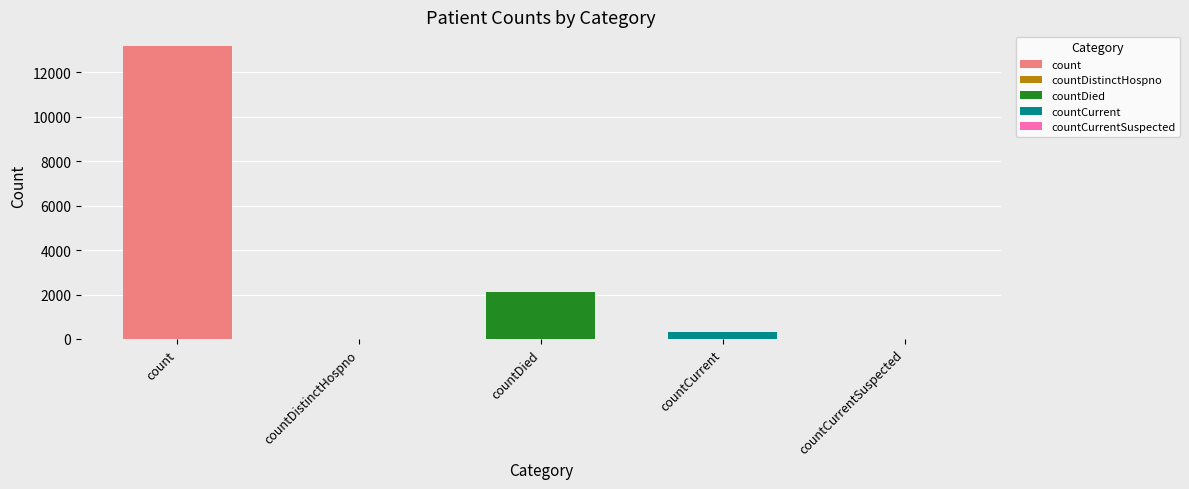

Reading right to left, list all the values displayed in this chart.

0	329	2096	0	13190